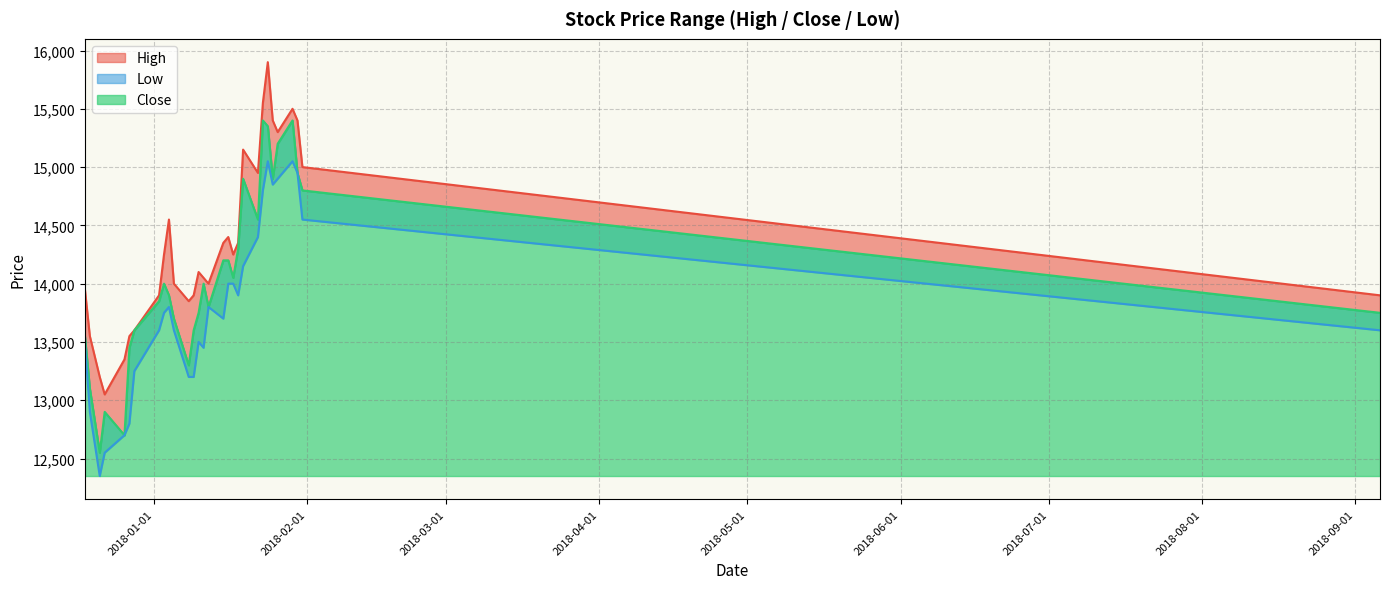

List the series in order of their overall mean, lowest first.

Low, Close, High